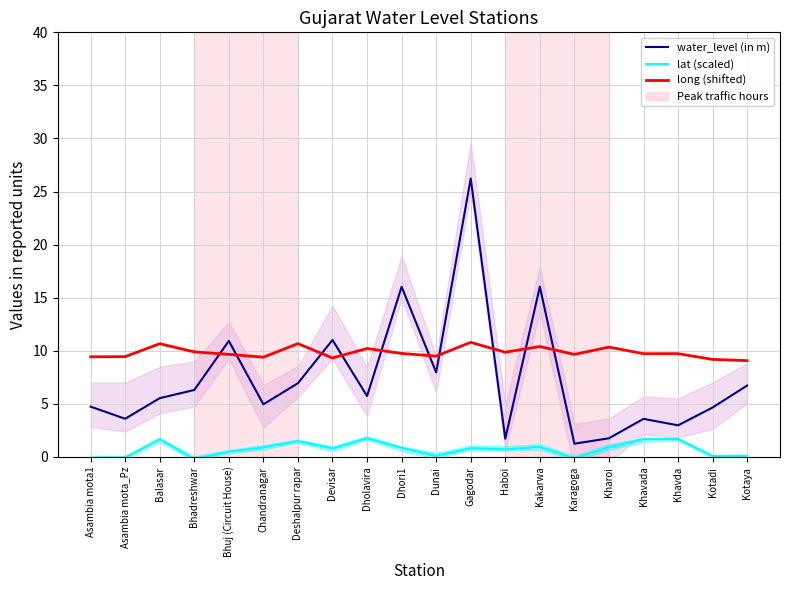

Rank the series by their average value, from highest to lowest.

long (shifted), water_level (in m), lat (scaled)